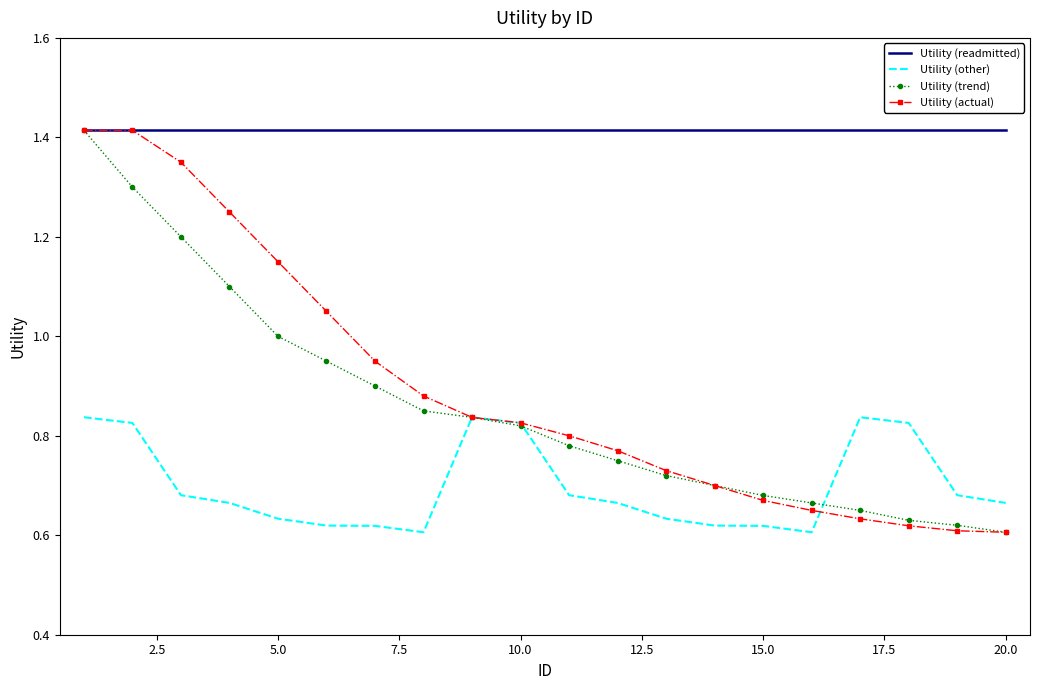

True or false: Utility (readmitted) and Utility (other) cross at least once.

False